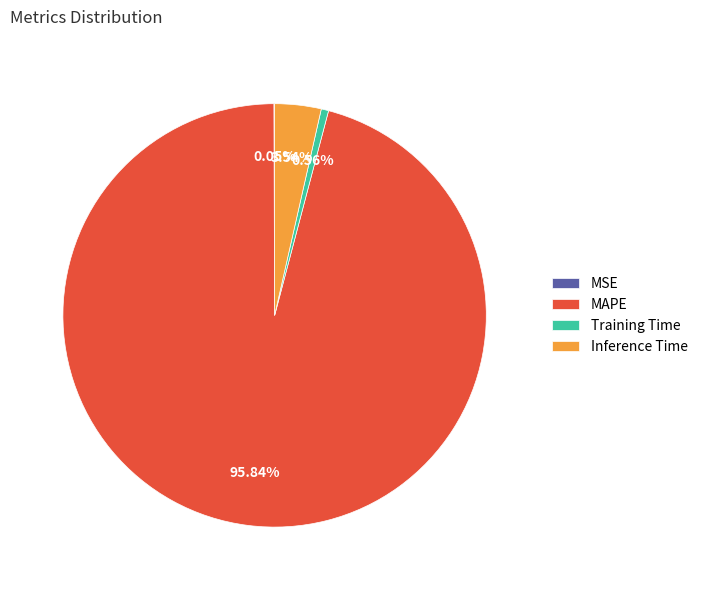

Between Inference Time and Training Time, which is larger?

Inference Time